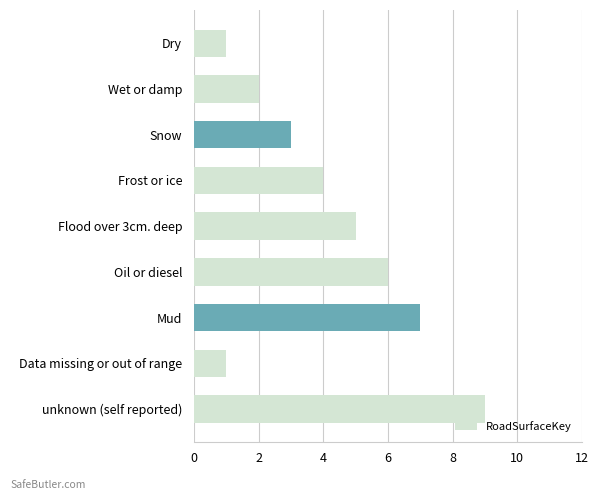

What position from the bottom is Wet or damp?

8